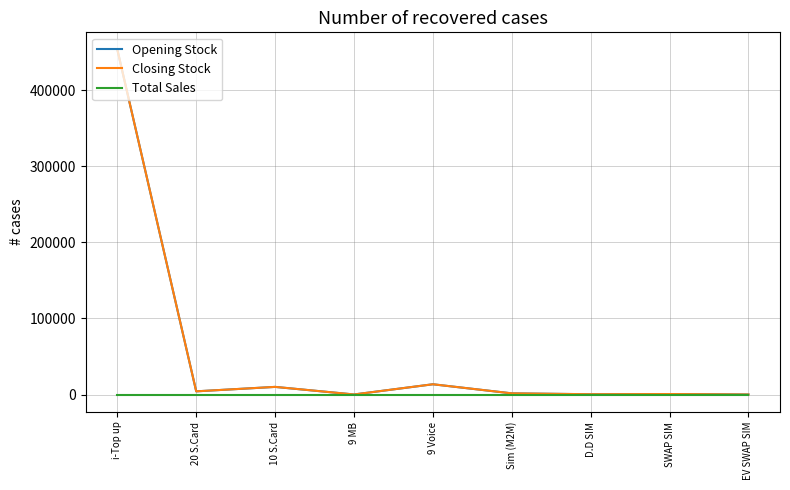

Is this an area chart (filled region under the line)?

No